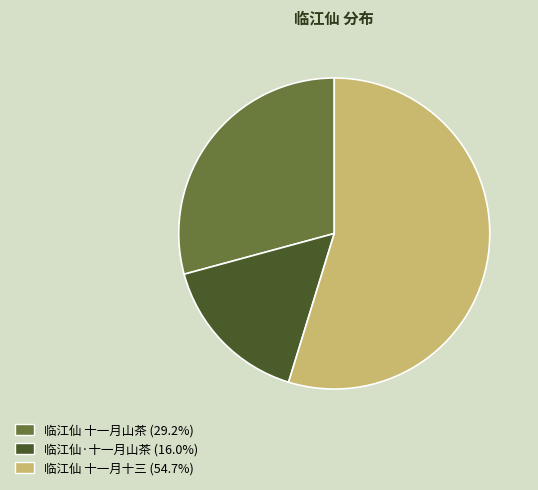

Is the sum of 临江仙 十一月十三 and 临江仙 十一月山茶 greater than half?

Yes